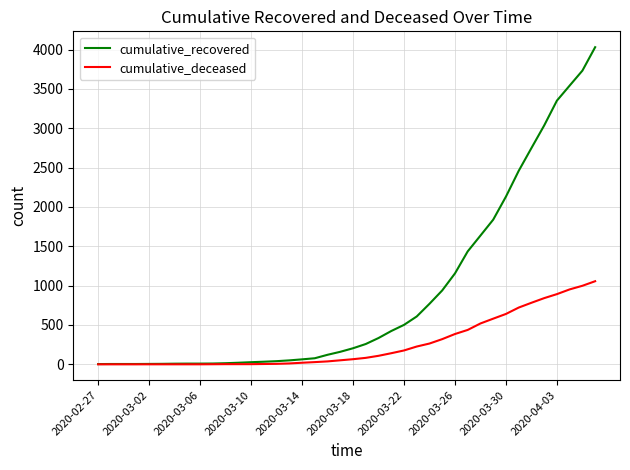

Rank the series by their maximum value, from lowest to highest.

cumulative_deceased, cumulative_recovered